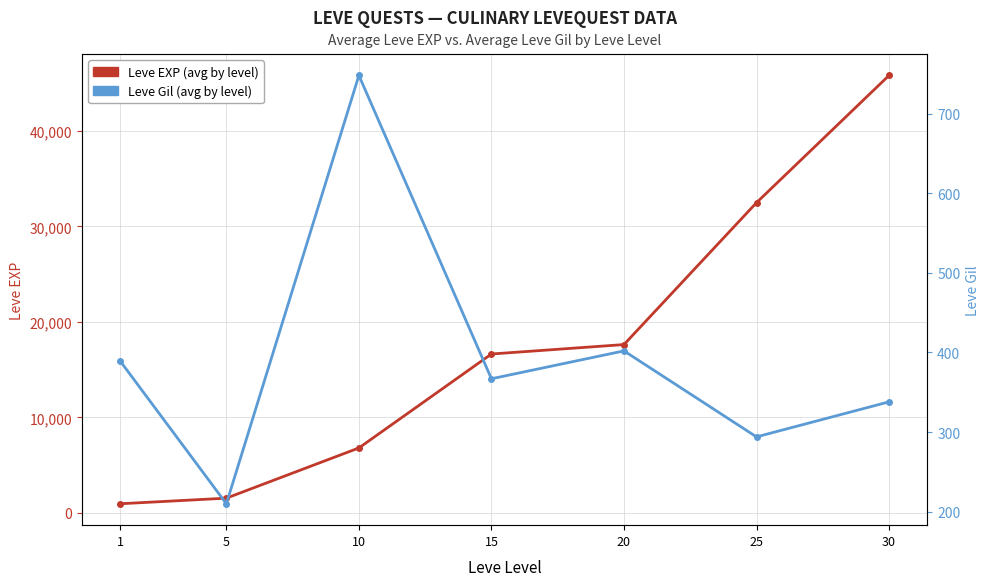

Reading left to right, list all the values displayed in this chart.

Leve EXP (avg by level): 955	1540	6800	16638	17626	32488	45815
Leve Gil (avg by level): 389	210	748	367	402	294	338